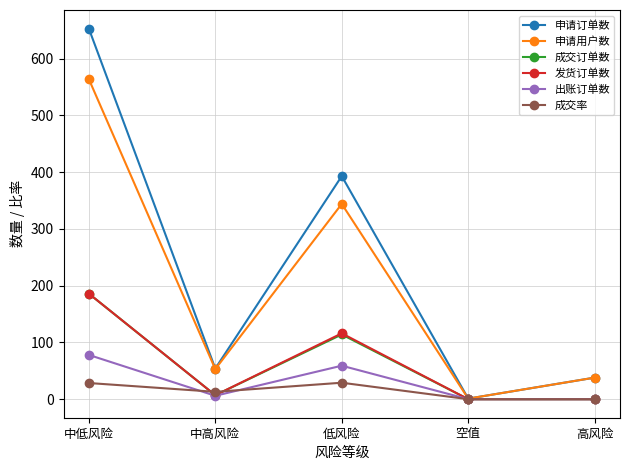

List the labels in order of 申请用户数 value, largest first.

中低风险, 低风险, 中高风险, 高风险, 空值